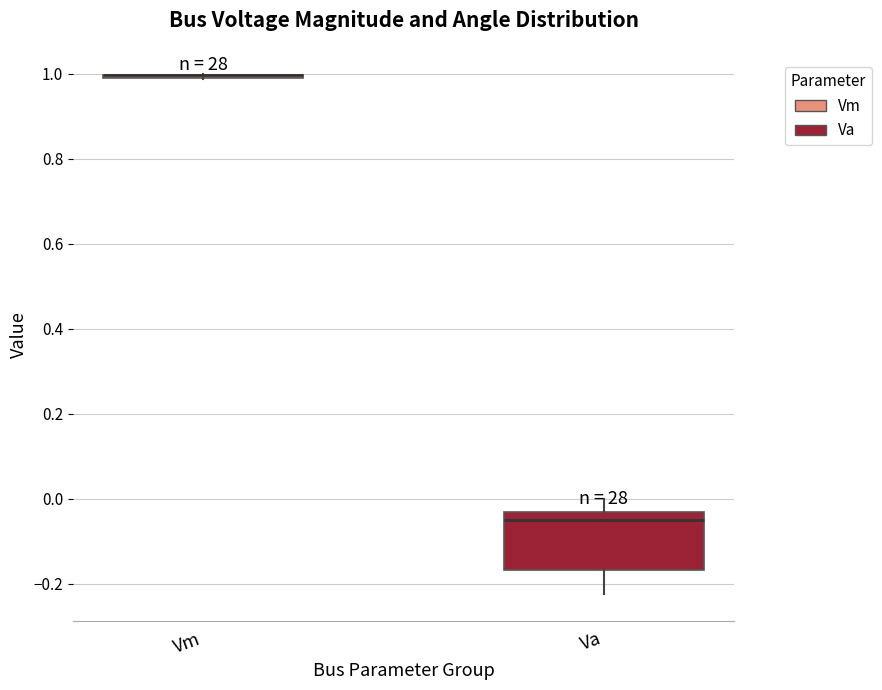

Which box is the tallest, from its lower edge to its upper edge?

Va